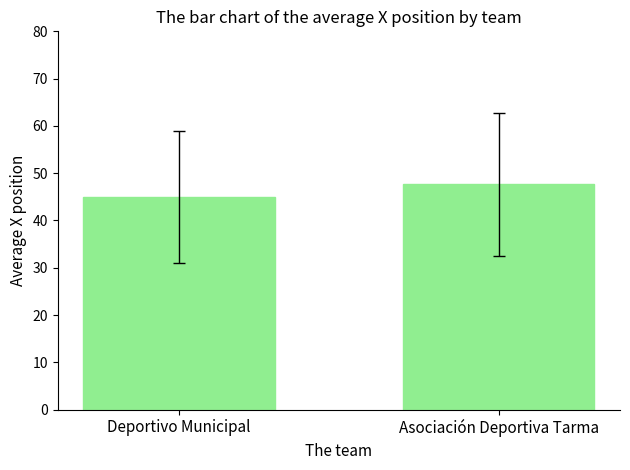

Does the chart contain any negative values?

No